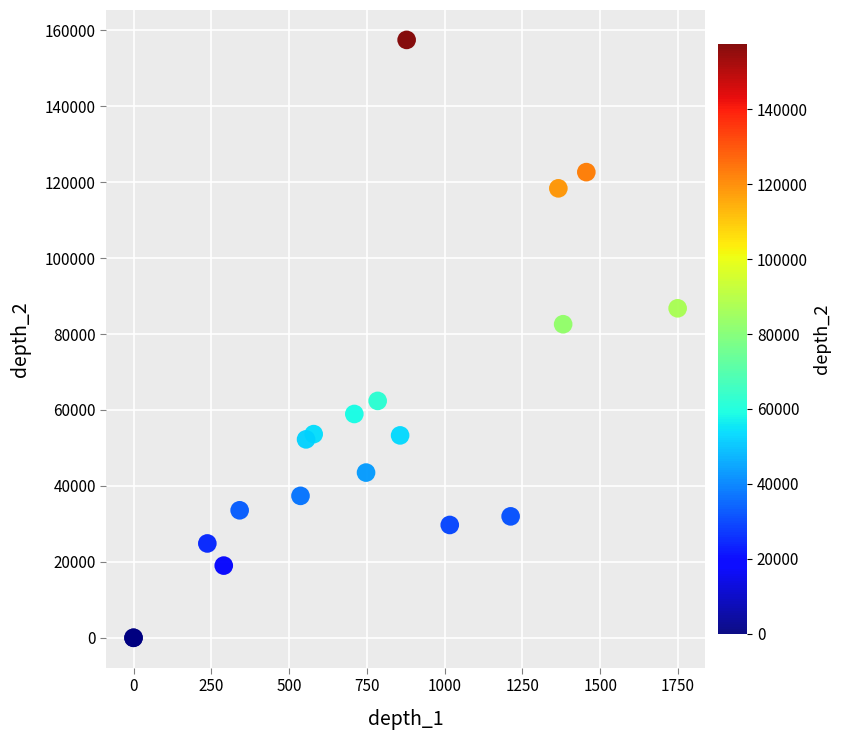

What Y value in the scatter plot is closest to 78728?

82577.0